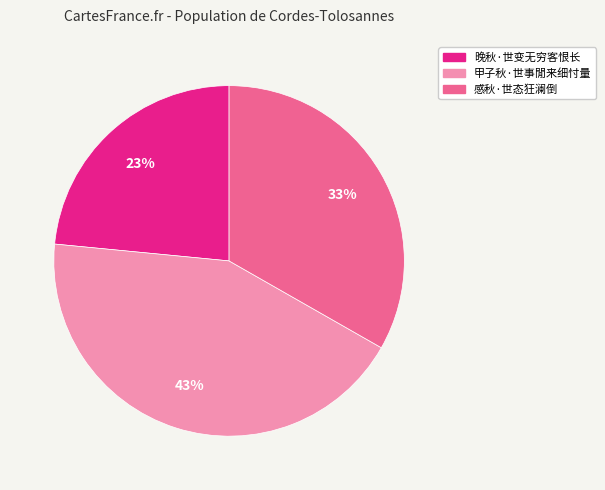

To the nearest percent, what is the difference between the 晚秋·世变无穷客恨长 and 感秋·世态狂澜倒 slice percentages?

10%